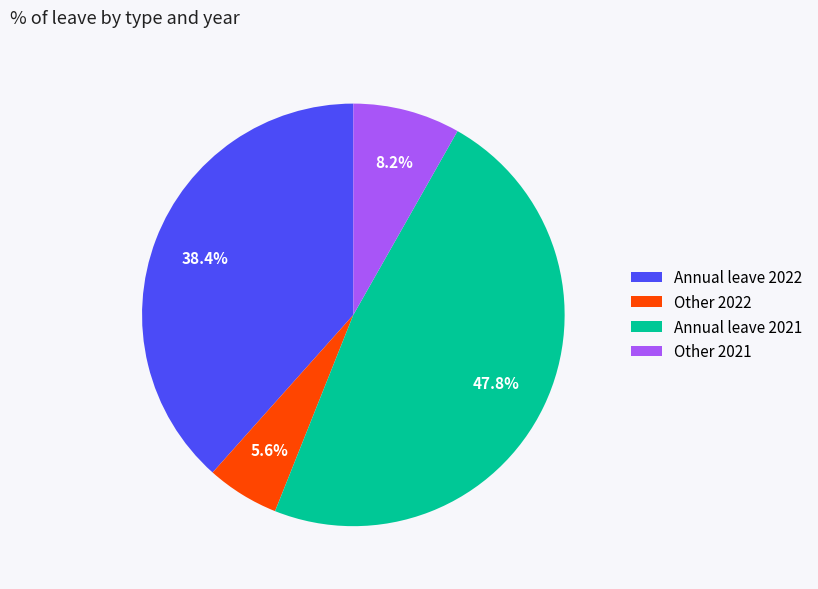

What is the total percentage of Other 2021 and Other 2022?

13.8%